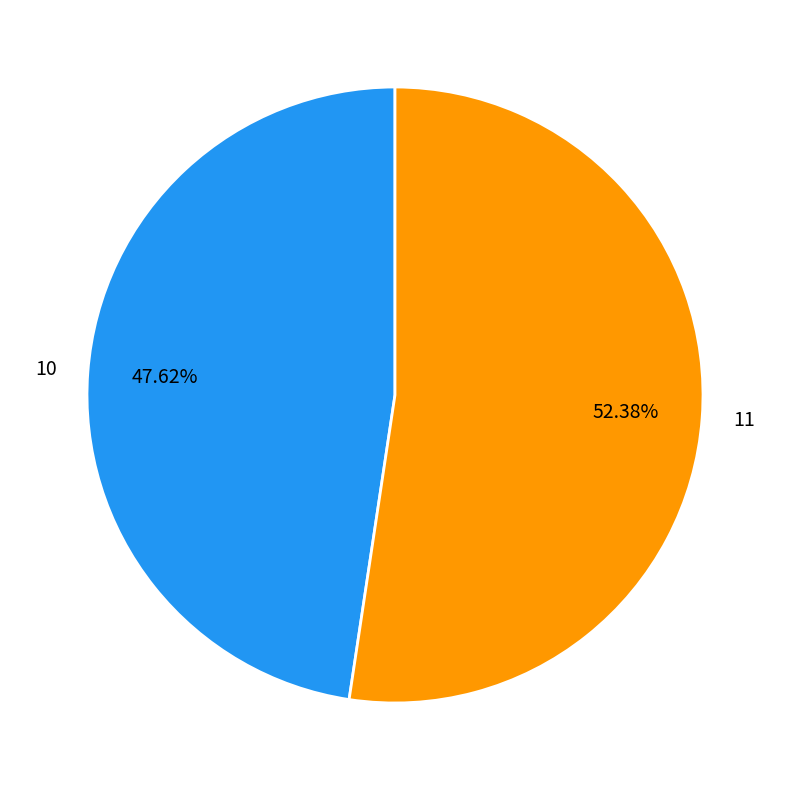

What percentage do 10 and 11 together represent?

100.0%